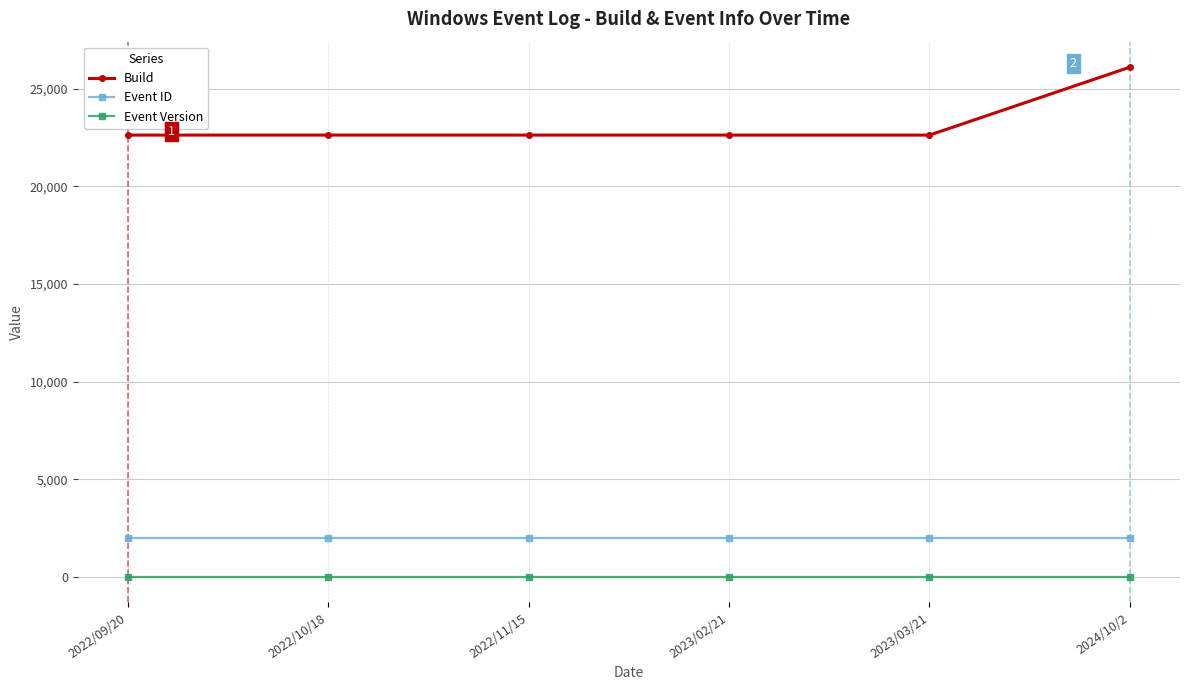

At which category does the chart reach its peak across all series?

2024/10/2